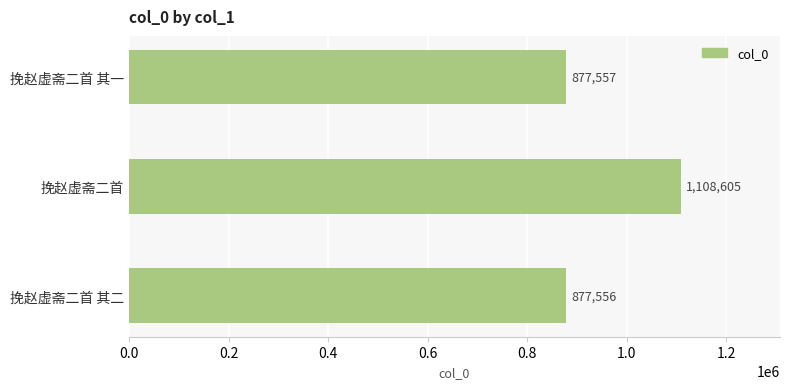

Reading bottom to top, transcribe all the data shown in this chart.

877556	1108605	877557